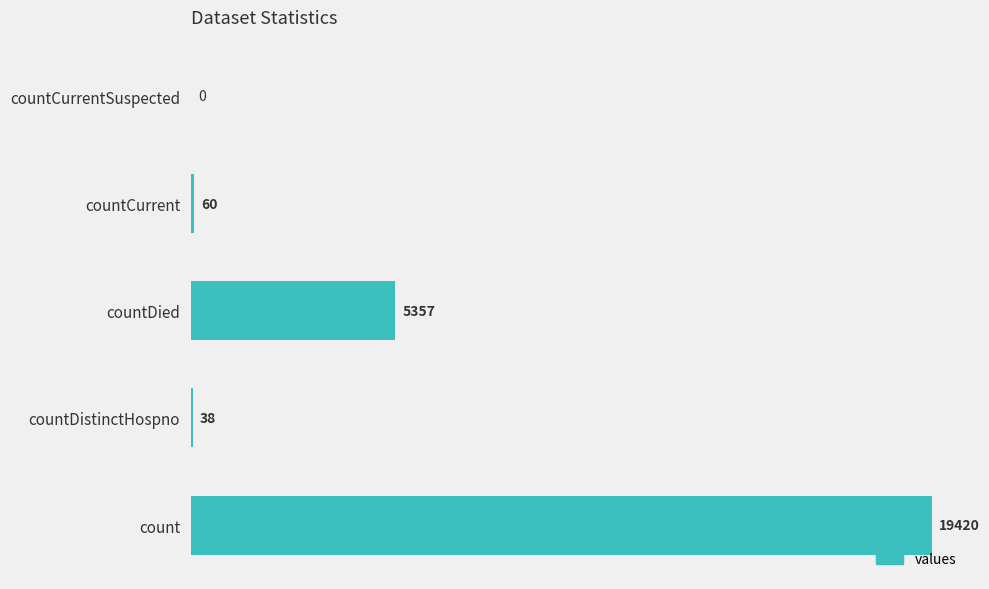

What is the maximum value shown in the chart?

19420